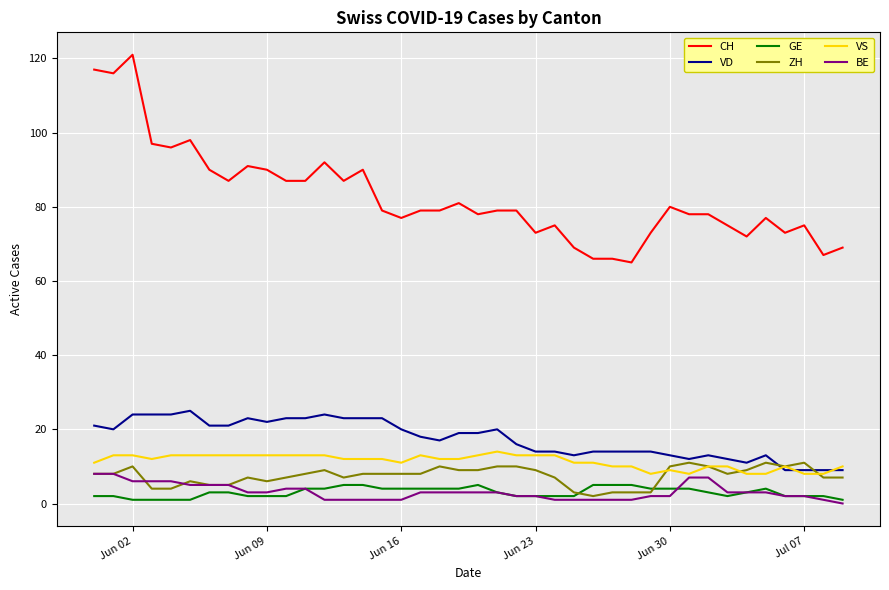

Which series has the largest range (max minus min)?

CH